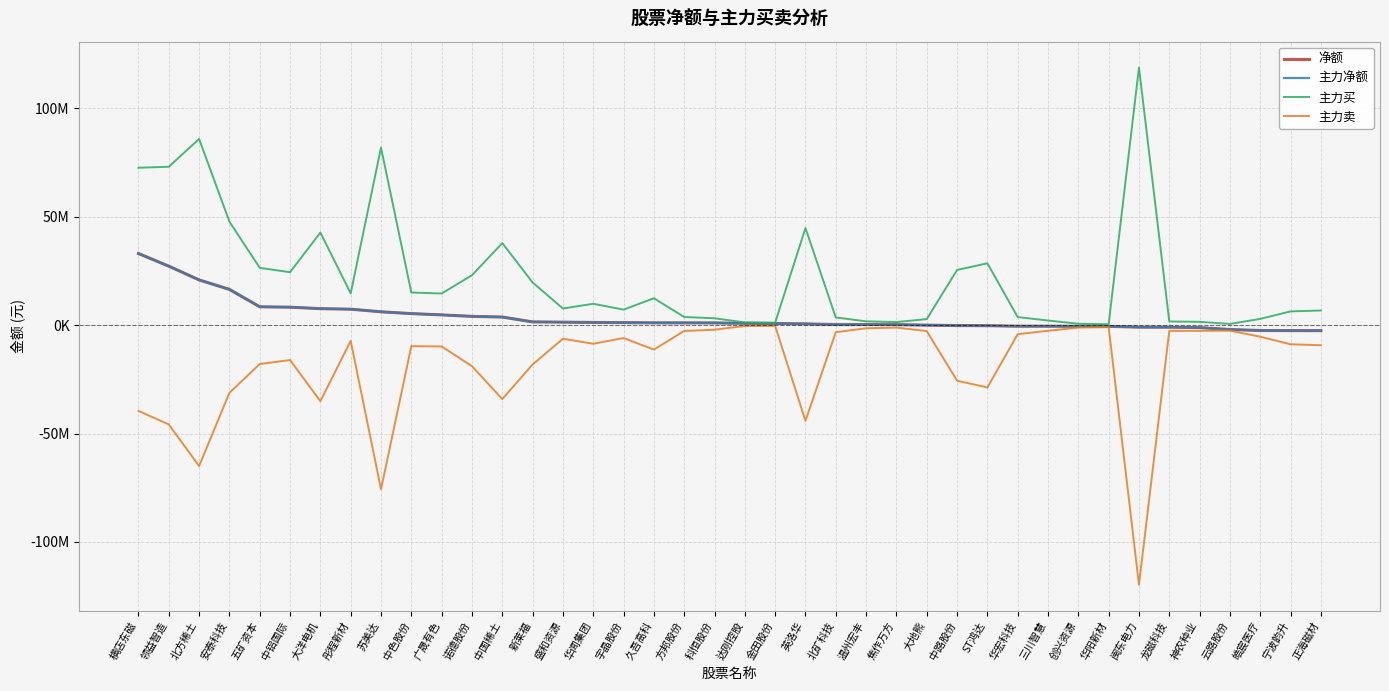

What is the total value across all series at 温州宏丰?

709953